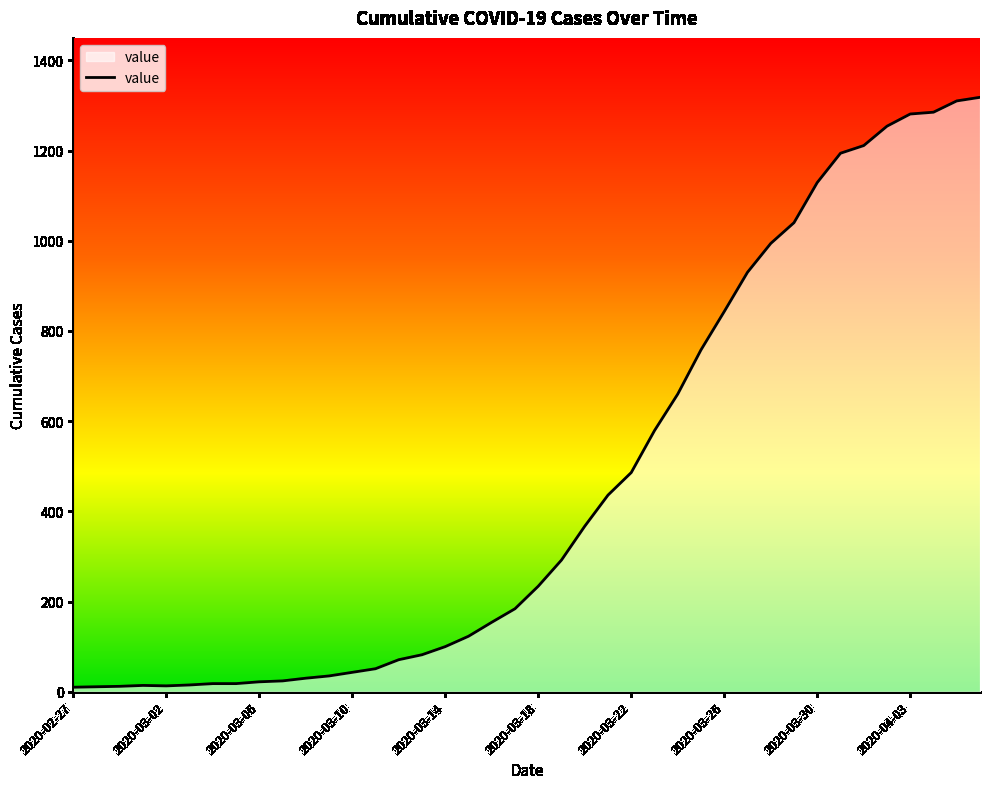

What is the greatest value displayed?

1318